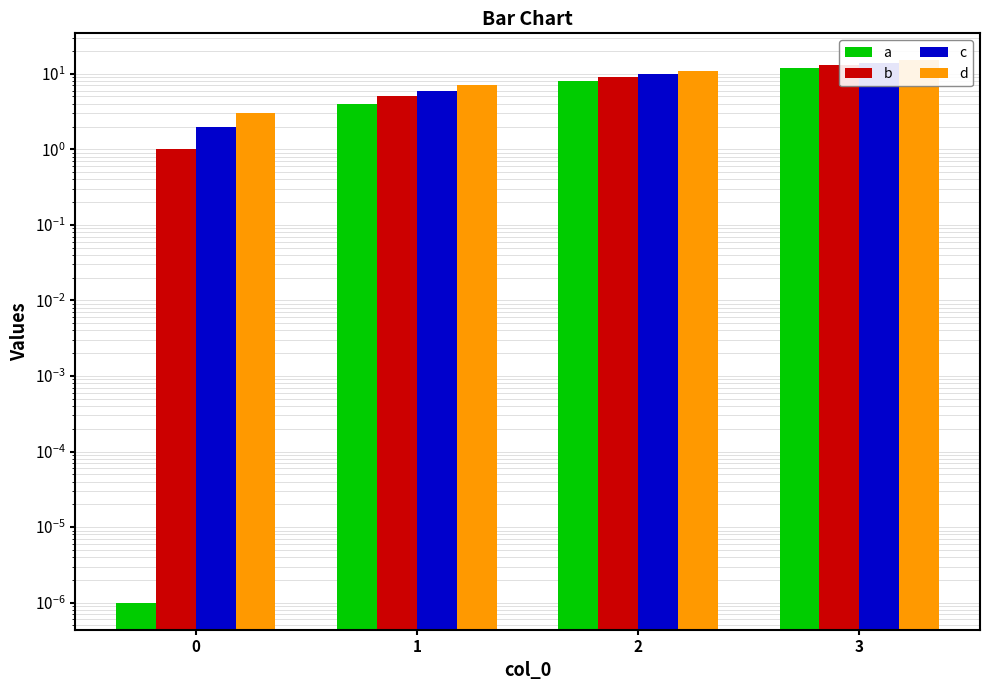

What is the sum of the d values at 0 and 1?

10.0